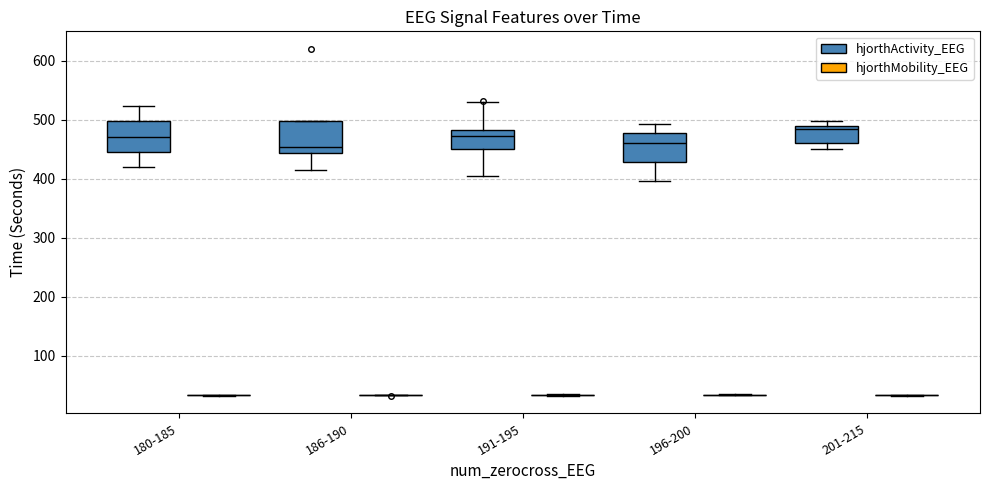

Reading left to right, read every box against the y-axis: the position of its median line, the range the box covers, and the ends of its whiskers. The values are not printed on the chart, so give them approximately, as read against the axis.

180-185 (hjorthActivity_EEG): median 470, box 450 to 500, whiskers 420 to 520
180-185 (hjorthMobility_EEG): box collapsed to a line at 30, whiskers 30 to 30
186-190 (hjorthActivity_EEG): median 450, box 440 to 500, whiskers 420 to 500
186-190 (hjorthMobility_EEG): box collapsed to a line at 30, whiskers 30 to 30
191-195 (hjorthActivity_EEG): median 470, box 450 to 480, whiskers 400 to 530
191-195 (hjorthMobility_EEG): box collapsed to a line at 30, whiskers 30 to 40
196-200 (hjorthActivity_EEG): median 460, box 430 to 480, whiskers 400 to 490
196-200 (hjorthMobility_EEG): box collapsed to a line at 30, whiskers 30 to 30
201-215 (hjorthActivity_EEG): median 490 (just below the box's upper edge), box 460 to 490, whiskers 450 to 500
201-215 (hjorthMobility_EEG): box collapsed to a line at 30, whiskers 30 to 30